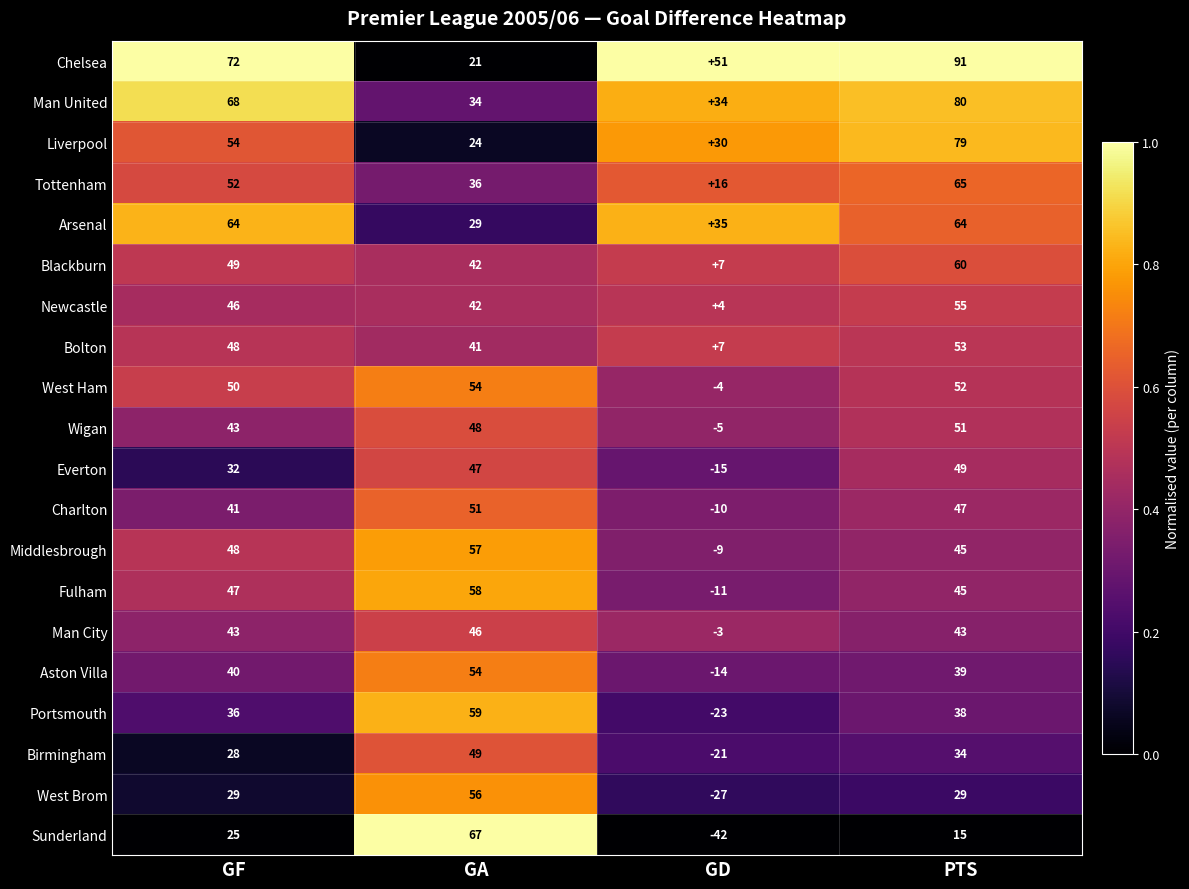

What is the difference between the Man City values at PTS and GA?

3